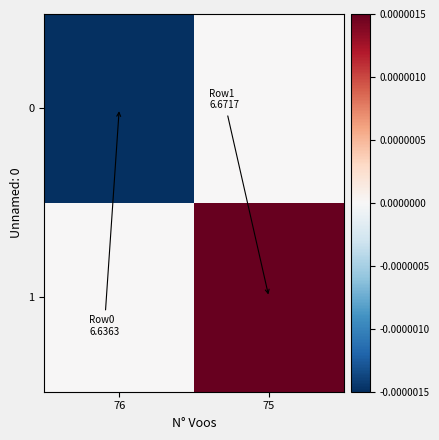

Which series has the largest total across all categories?

1